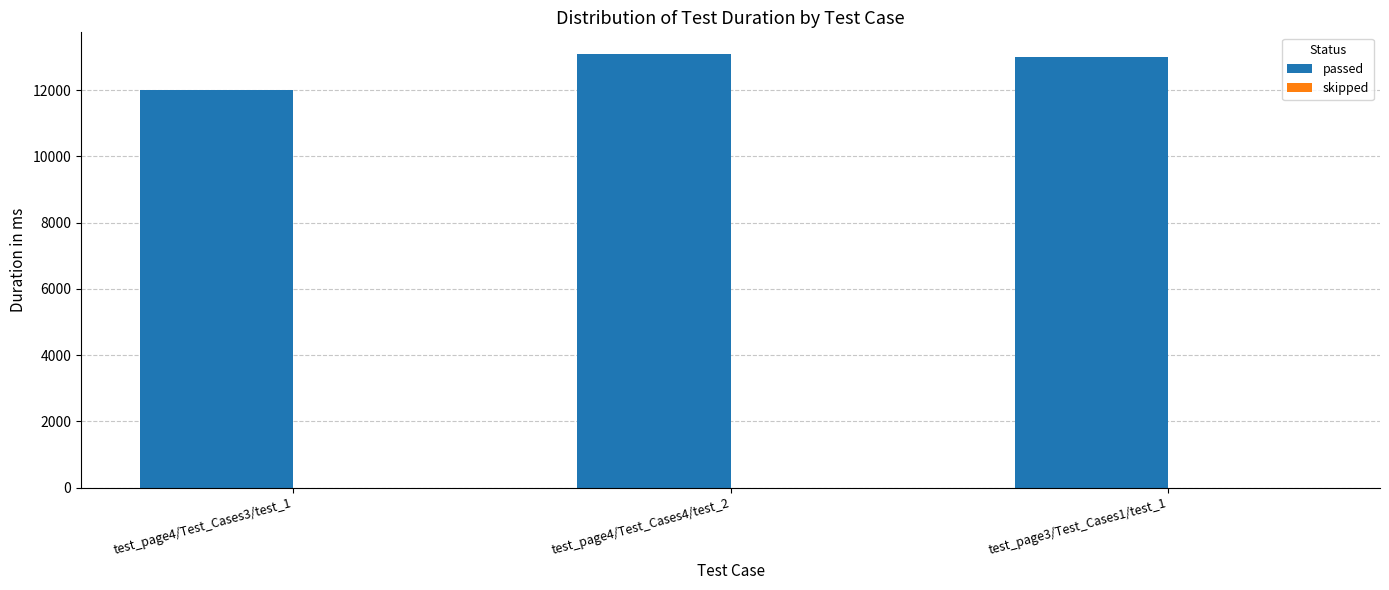

What is the maximum value shown in the chart?

13087